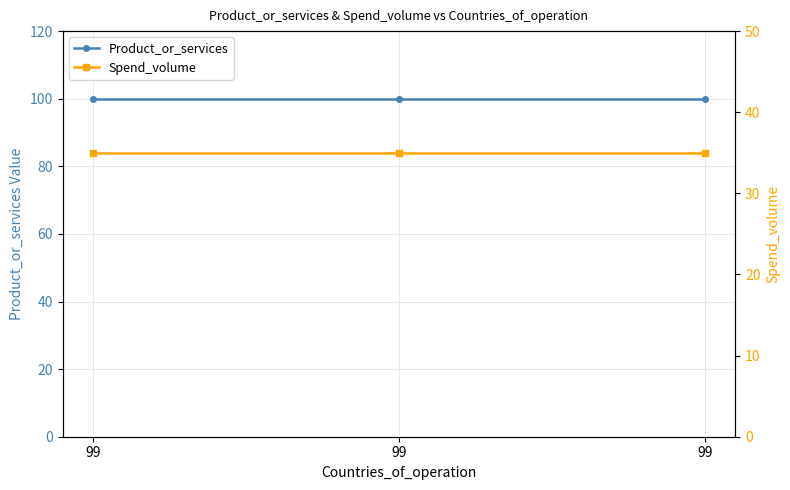

At which label does Spend_volume reach its peak?

99